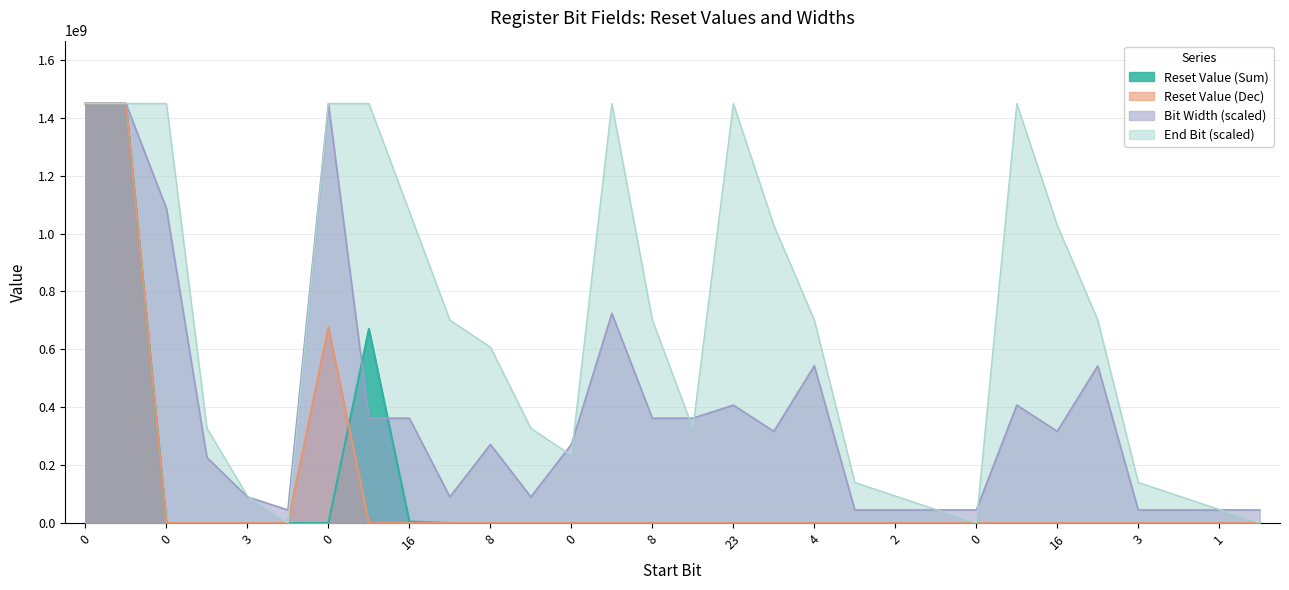

Which has a higher value, 14 or 8?

8